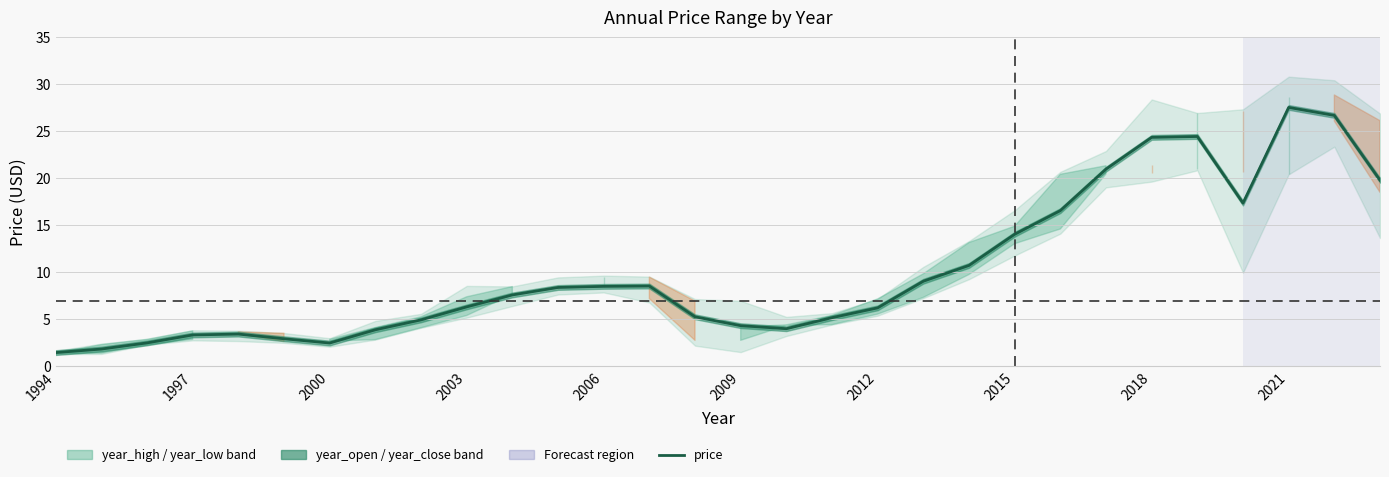

What is the average value?

10.0